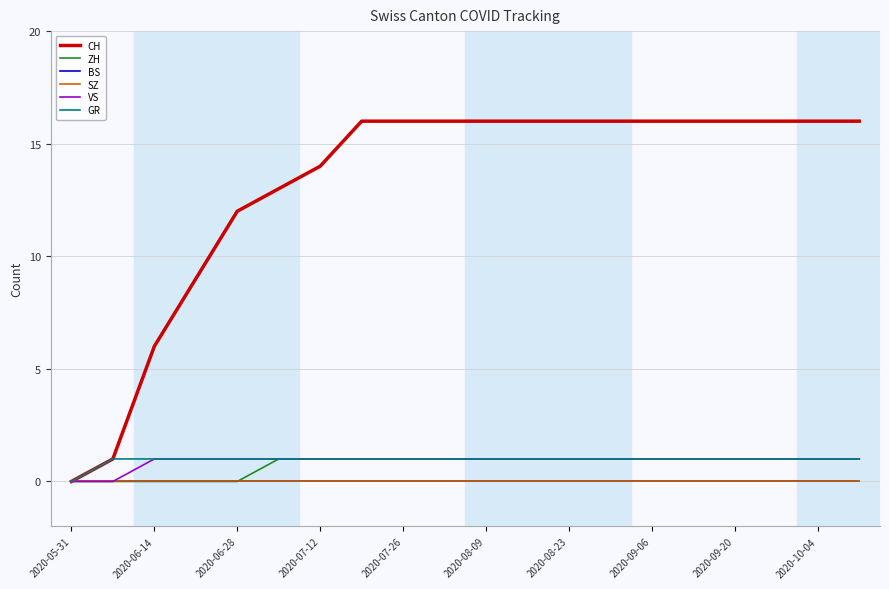

At how many categories does at least one series exceed 4?

18